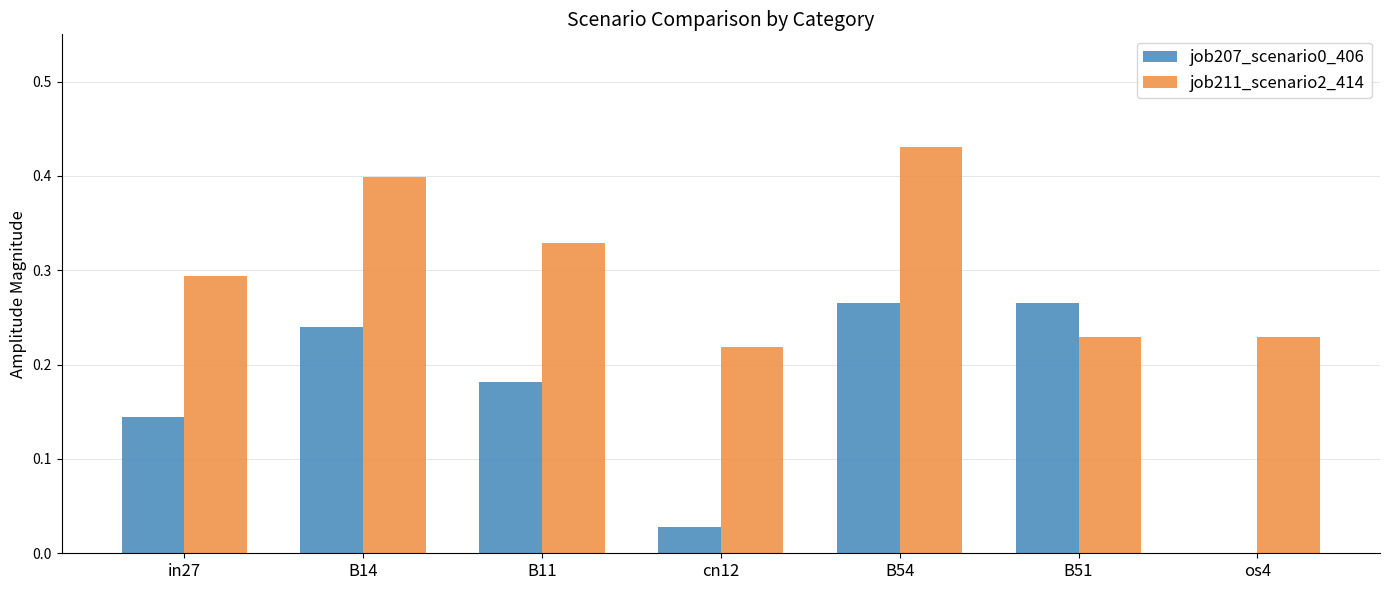

What is the sum of all job207_scenario0_406 values?

1.1